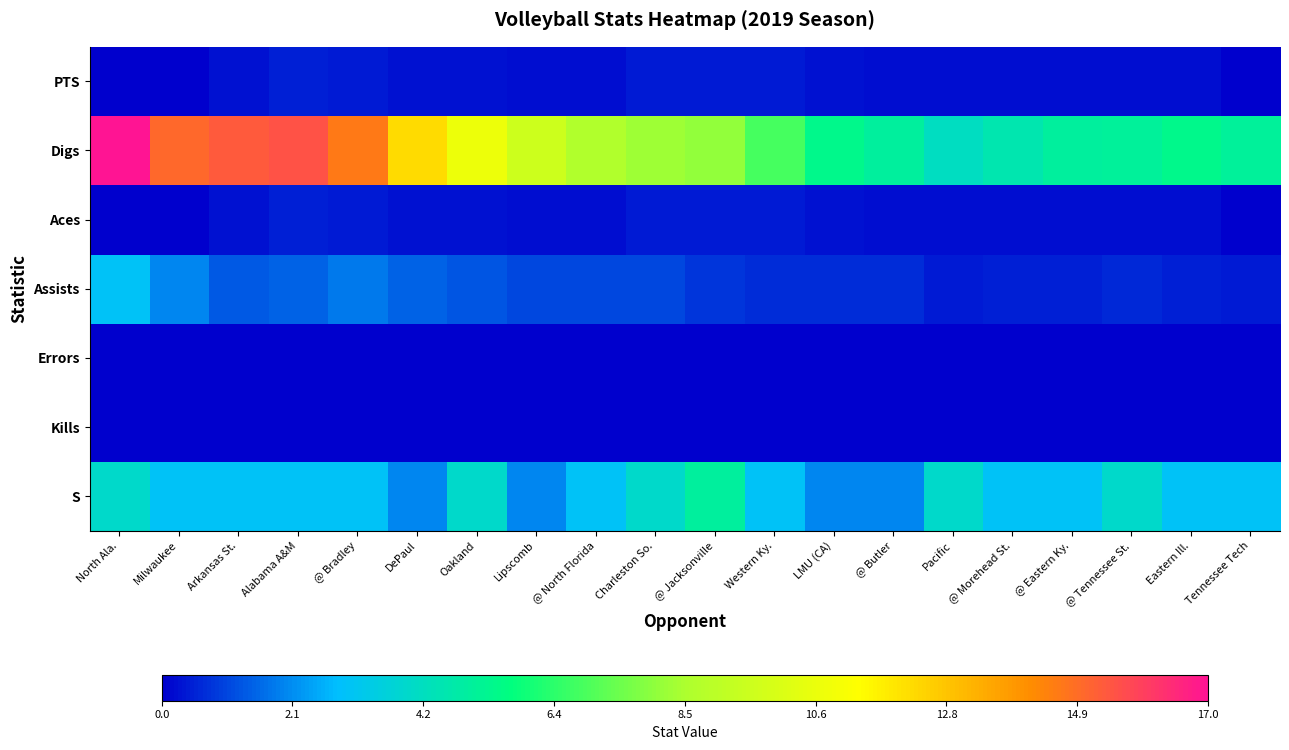

Reading right to left, extract all data points from this chart.

S: Tennessee Tech=3.0	Eastern Ill.=3.0	@ Tennessee St.=4.0	@ Eastern Ky.=3.0	@ Morehead St.=3.0	Pacific=4.0	@ Butler=2.0	LMU (CA)=2.0	Western Ky.=3.0	@ Jacksonville=5.0	Charleston So.=4.0	@ North Florida=3.0	Lipscomb=2.0	Oakland=4.0	DePaul=2.0	@ Bradley=3.0	Alabama A&M=3.0	Arkansas St.=3.0	Milwaukee=3.0	North Ala.=4.0
Kills: Tennessee Tech=0.0	Eastern Ill.=0.0	@ Tennessee St.=0.0	@ Eastern Ky.=0.0	@ Morehead St.=0.0	Pacific=0.0	@ Butler=0.0	LMU (CA)=0.0	Western Ky.=0.0	@ Jacksonville=0.0	Charleston So.=0.0	@ North Florida=0.0	Lipscomb=0.0	Oakland=0.0	DePaul=0.0	@ Bradley=0.0	Alabama A&M=0.0	Arkansas St.=0.0	Milwaukee=0.0	North Ala.=0.0
Errors: Tennessee Tech=0.0	Eastern Ill.=0.0	@ Tennessee St.=0.0	@ Eastern Ky.=0.0	@ Morehead St.=0.0	Pacific=0.0	@ Butler=0.0	LMU (CA)=0.0	Western Ky.=0.0	@ Jacksonville=0.0	Charleston So.=0.0	@ North Florida=0.0	Lipscomb=0.0	Oakland=0.0	DePaul=0.0	@ Bradley=0.0	Alabama A&M=0.0	Arkansas St.=0.0	Milwaukee=0.0	North Ala.=0.0
Assists: Tennessee Tech=0.4	Eastern Ill.=0.5	@ Tennessee St.=0.6	@ Eastern Ky.=0.5	@ Morehead St.=0.5	Pacific=0.4	@ Butler=0.7	LMU (CA)=0.7	Western Ky.=0.7	@ Jacksonville=0.8	Charleston So.=1.1	@ North Florida=1.1	Lipscomb=1.1	Oakland=1.3	DePaul=1.5	@ Bradley=1.8	Alabama A&M=1.5	Arkansas St.=1.3	Milwaukee=2.0	North Ala.=3.0
Aces: Tennessee Tech=0.0	Eastern Ill.=0.2	@ Tennessee St.=0.2	@ Eastern Ky.=0.2	@ Morehead St.=0.2	Pacific=0.2	@ Butler=0.2	LMU (CA)=0.3	Western Ky.=0.4	@ Jacksonville=0.4	Charleston So.=0.4	@ North Florida=0.2	Lipscomb=0.2	Oakland=0.3	DePaul=0.3	@ Bradley=0.4	Alabama A&M=0.5	Arkansas St.=0.3	Milwaukee=0.0	North Ala.=0.0
Digs: Tennessee Tech=5.1	Eastern Ill.=5.4	@ Tennessee St.=5.1	@ Eastern Ky.=5.0	@ Morehead St.=4.6	Pacific=4.2	@ Butler=5.0	LMU (CA)=5.4	Western Ky.=6.8	@ Jacksonville=8.1	Charleston So.=8.3	@ North Florida=8.7	Lipscomb=9.6	Oakland=10.7	DePaul=12.2	@ Bradley=14.6	Alabama A&M=15.5	Arkansas St.=15.3	Milwaukee=15.0	North Ala.=17.0
PTS: Tennessee Tech=0.0	Eastern Ill.=0.2	@ Tennessee St.=0.2	@ Eastern Ky.=0.2	@ Morehead St.=0.2	Pacific=0.2	@ Butler=0.2	LMU (CA)=0.3	Western Ky.=0.4	@ Jacksonville=0.4	Charleston So.=0.4	@ North Florida=0.2	Lipscomb=0.2	Oakland=0.3	DePaul=0.3	@ Bradley=0.4	Alabama A&M=0.5	Arkansas St.=0.3	Milwaukee=0.0	North Ala.=0.0